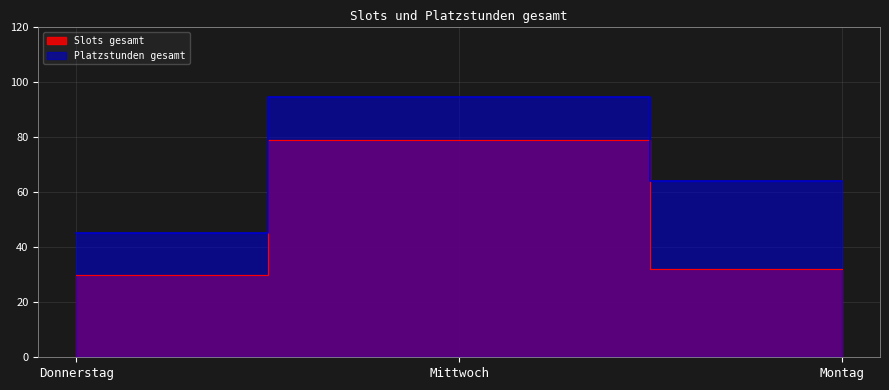

Rank the series at Mittwoch from lowest to highest value.

Slots gesamt, Platzstunden gesamt